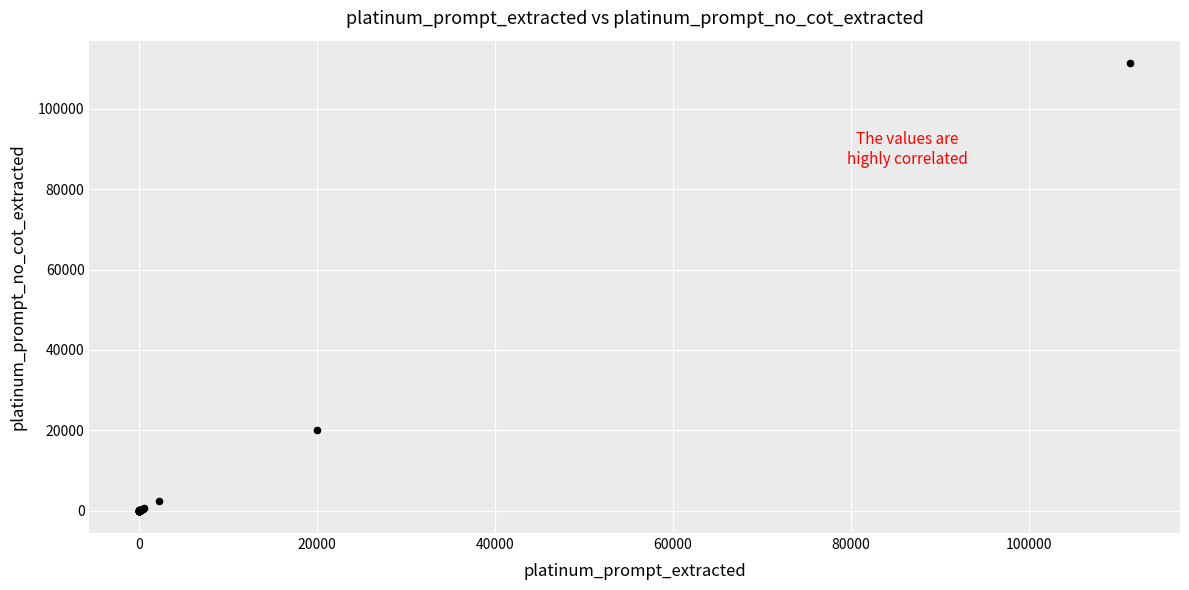

What Y value in the scatter plot is closest to 55711?

20000